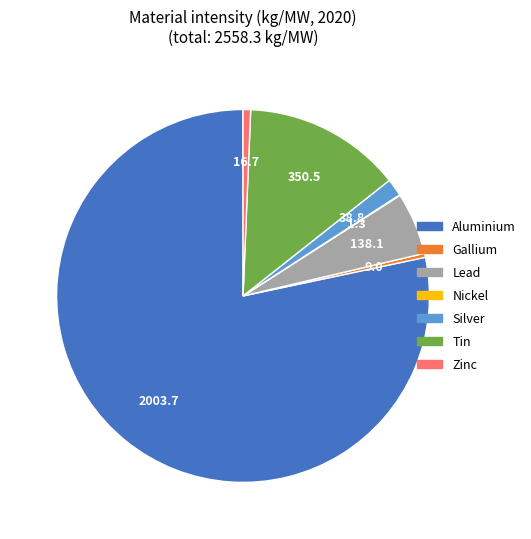

Between Aluminium and Gallium, which is larger?

Aluminium